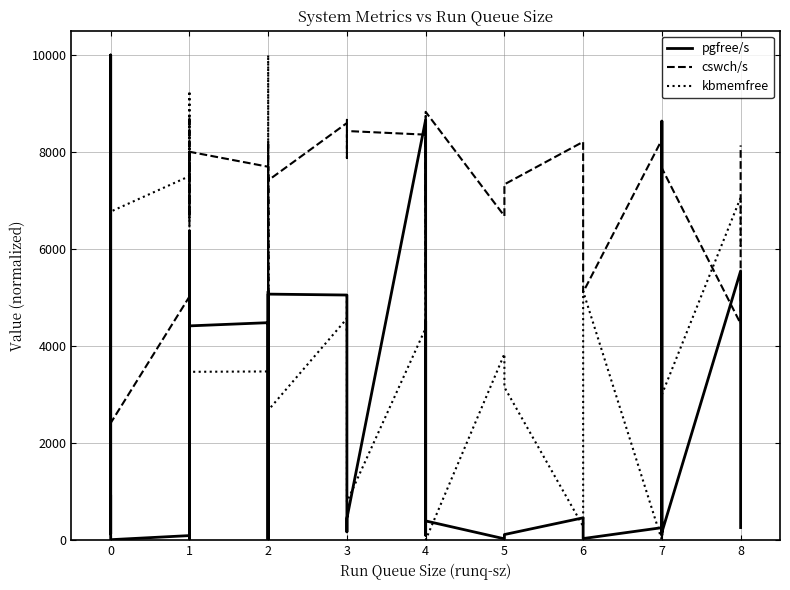

How many data points does each series have?

37